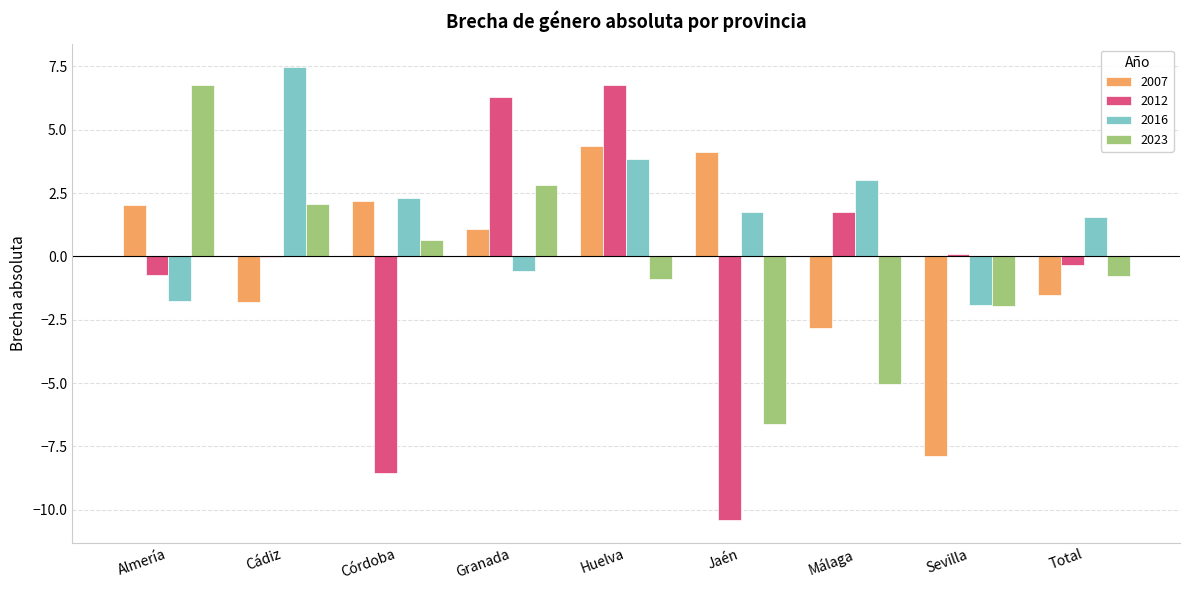

How many series are shown in this chart?

4